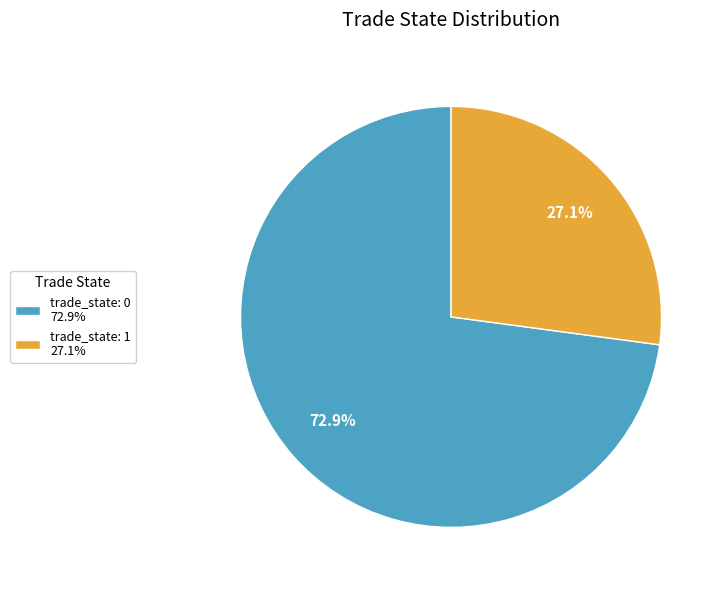

To the nearest percent, what is the difference between the largest and smallest slice percentages?

46%